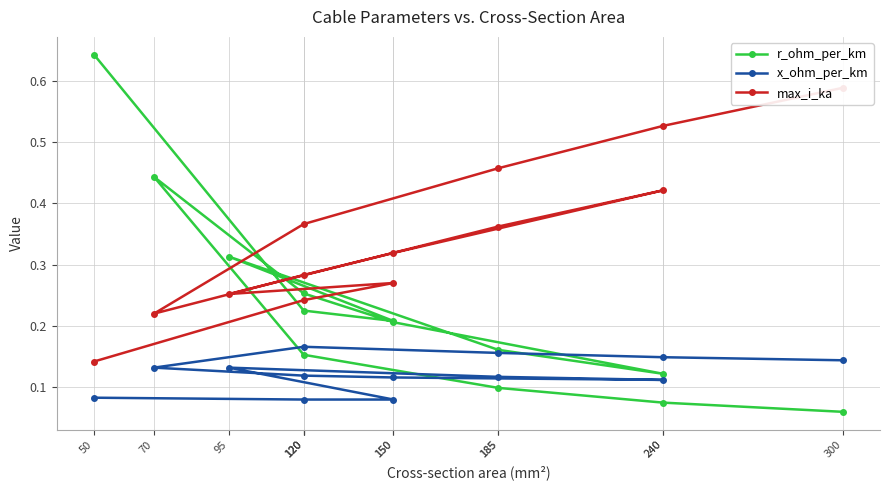

What are all the series names shown in the legend?

r_ohm_per_km, x_ohm_per_km, max_i_ka